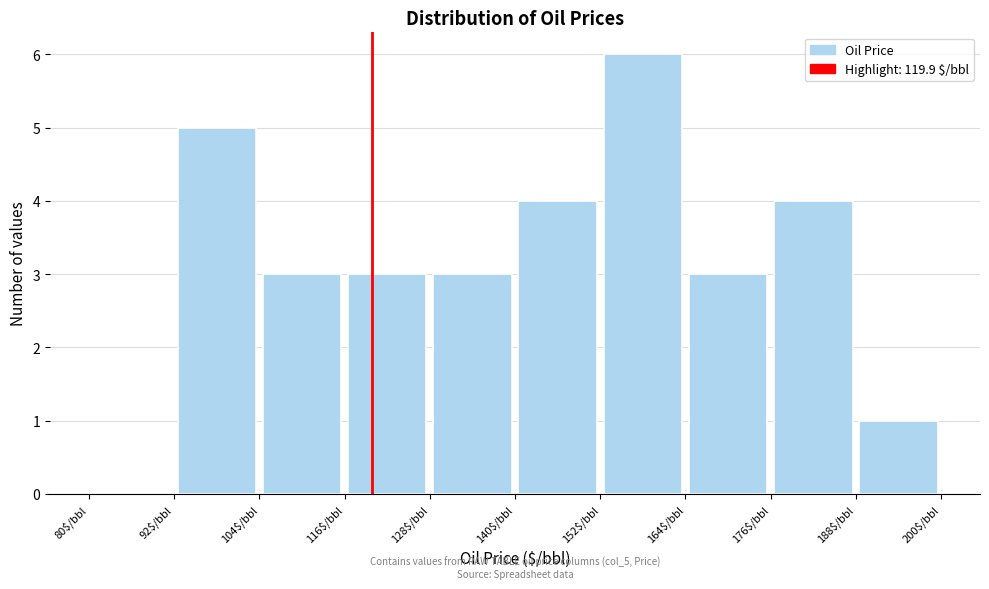

Which range on the x-axis has the tallest bar?

152 to 164